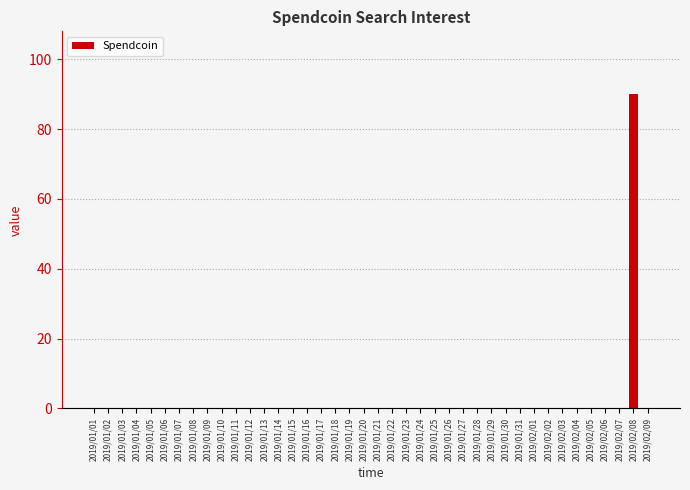

Which category has the highest value across all series?

2019/02/08